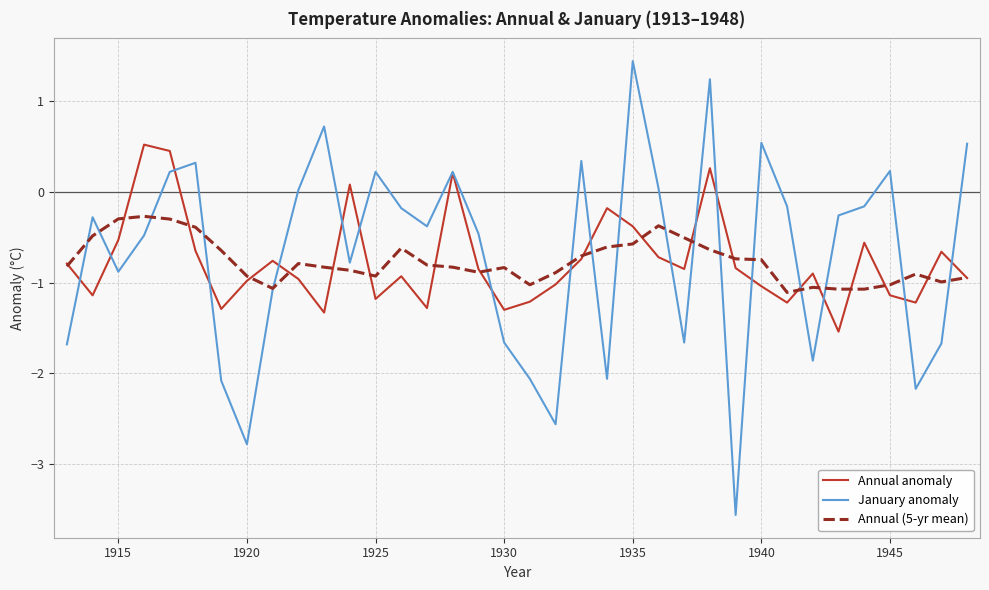

Is this an area chart (filled region under the line)?

No